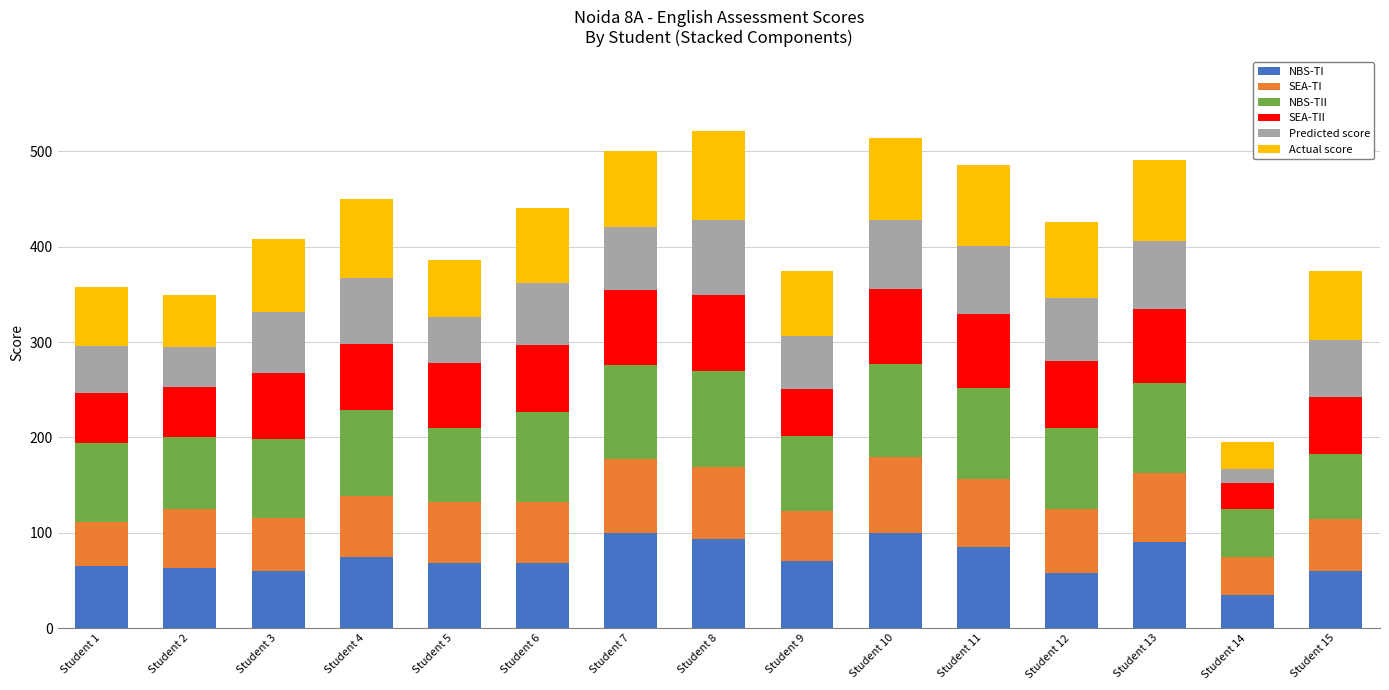

What is the average value of the NBS-TI series?

72.7